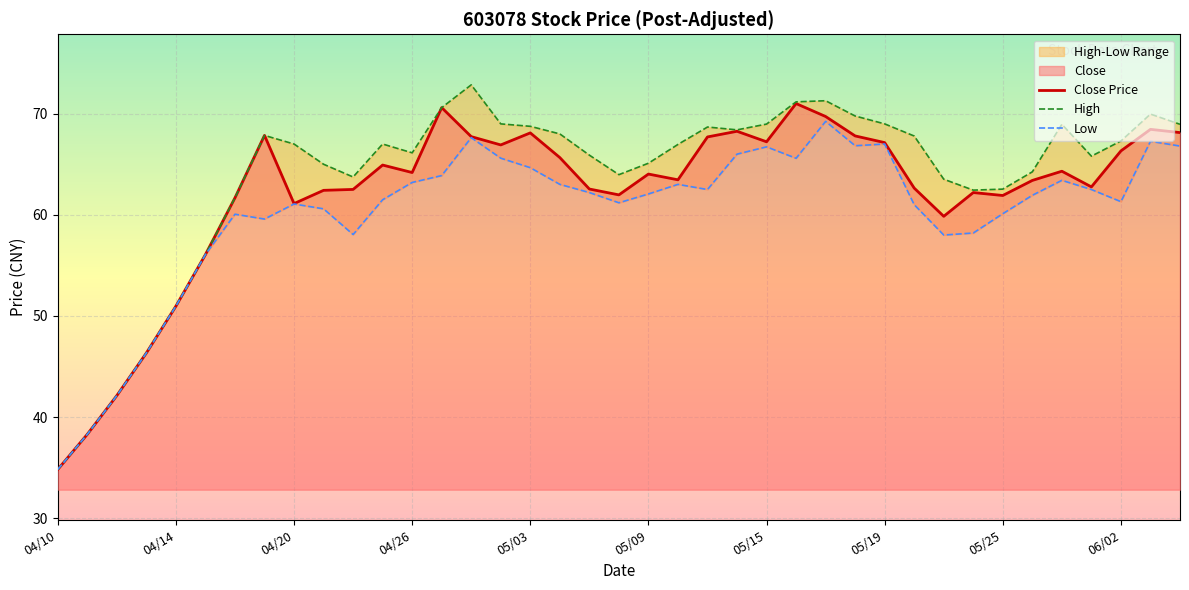

At 26, list the series in order from largest to smallest.

High, Close Price, Low